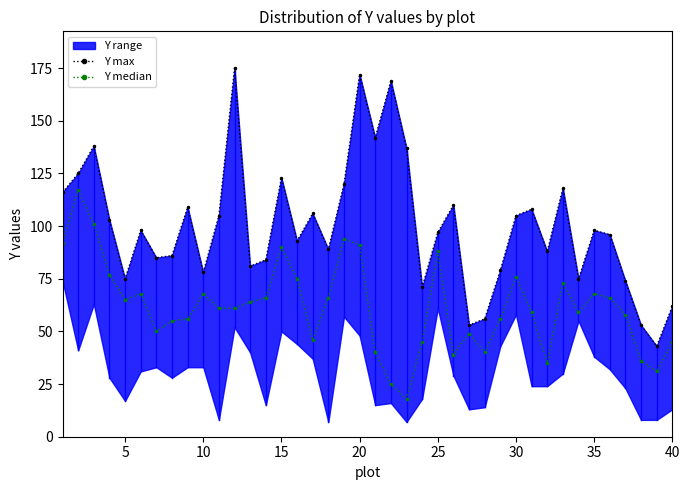

Rank the series by their maximum value, from lowest to highest.

Y median, Y max